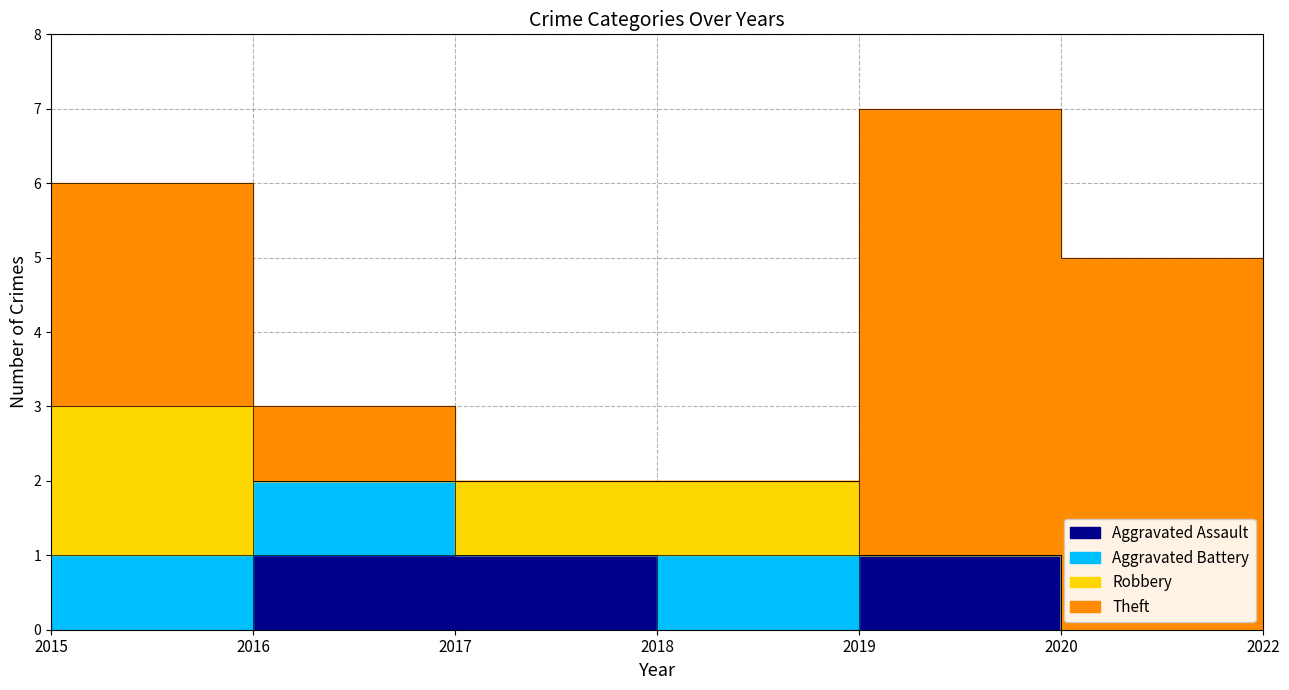

Which category has the lowest value in the Aggravated Assault series?

2015